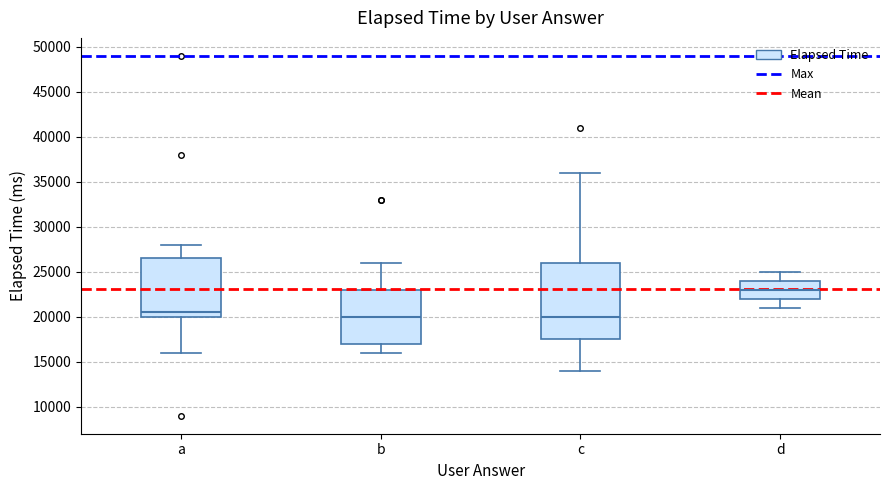

Comparing the boxes themselves (not the whiskers), which one is the tallest?

c